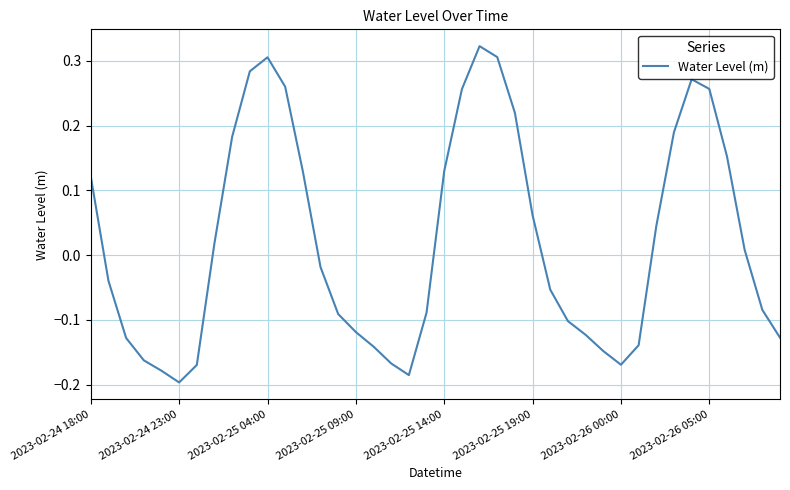

Reading left to right, what are all the values shown in this chart?

0.1	-0.0	-0.1	-0.2	-0.2	-0.2	-0.2	0.0	0.2	0.3	0.3	0.3	0.1	-0.0	-0.1	-0.1	-0.1	-0.2	-0.2	-0.1	0.1	0.3	0.3	0.3	0.2	0.1	-0.1	-0.1	-0.1	-0.1	-0.2	-0.1	0.0	0.2	0.3	0.3	0.2	0.0	-0.1	-0.1